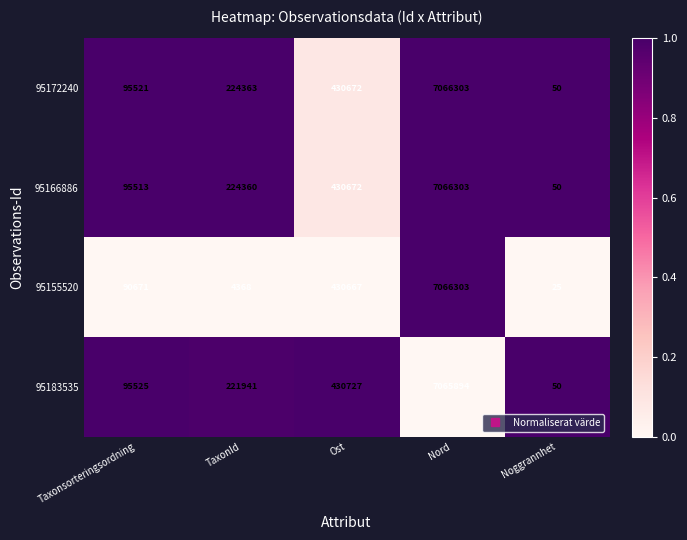

What is the smallest value displayed?

25